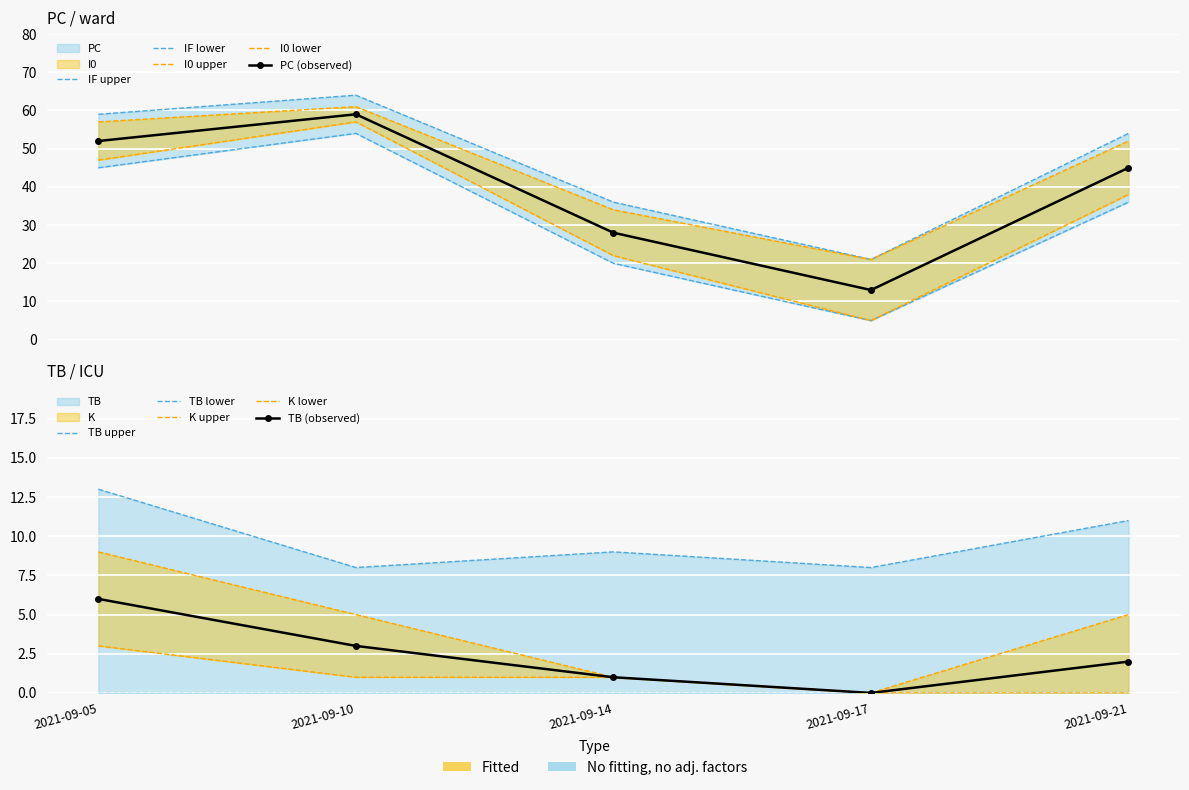

True or false: K and IF cross at least once.

False